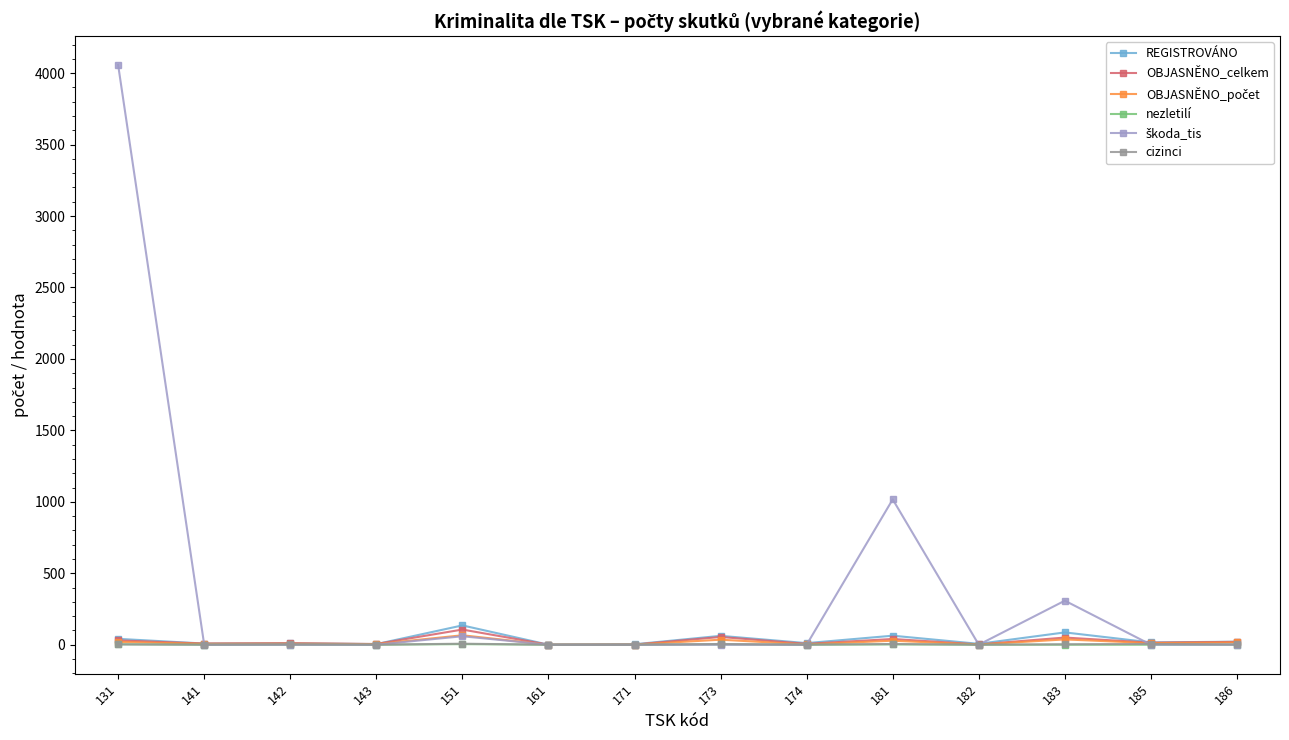

The REGISTROVÁNO series shows 21 at 186. True or false?

True